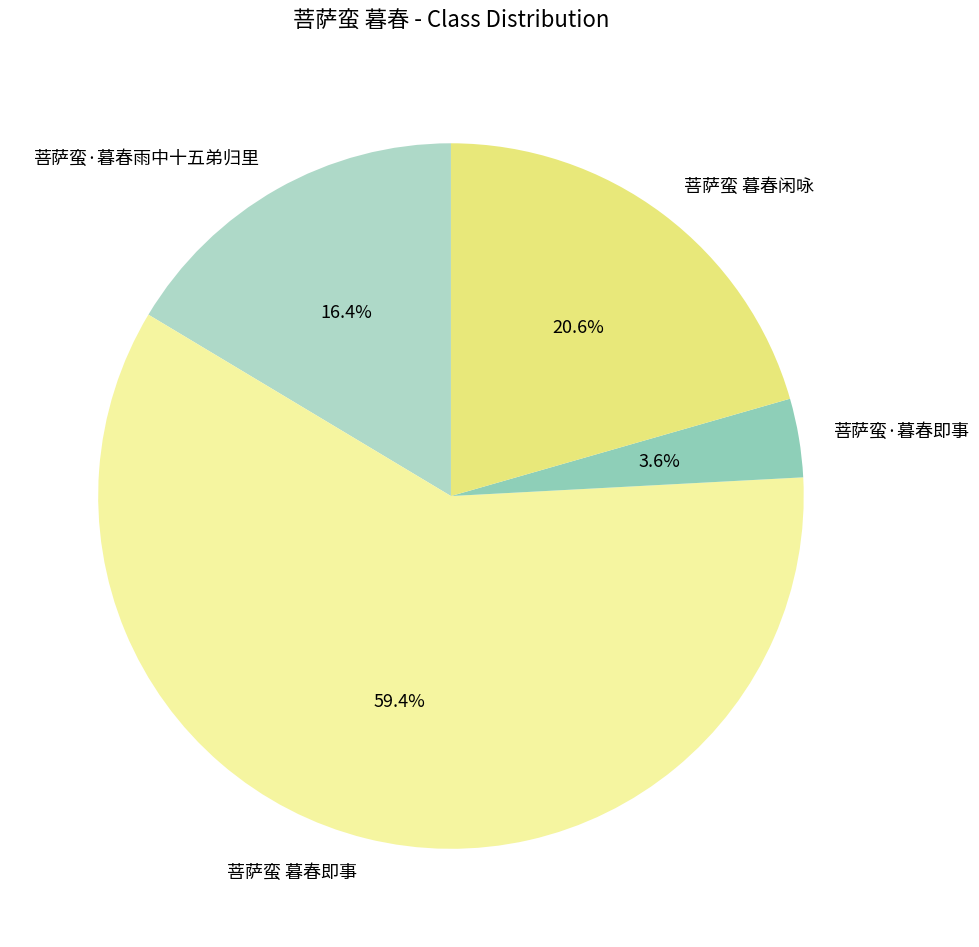

Is 菩萨蛮 暮春闲咏 the majority of the pie?

No